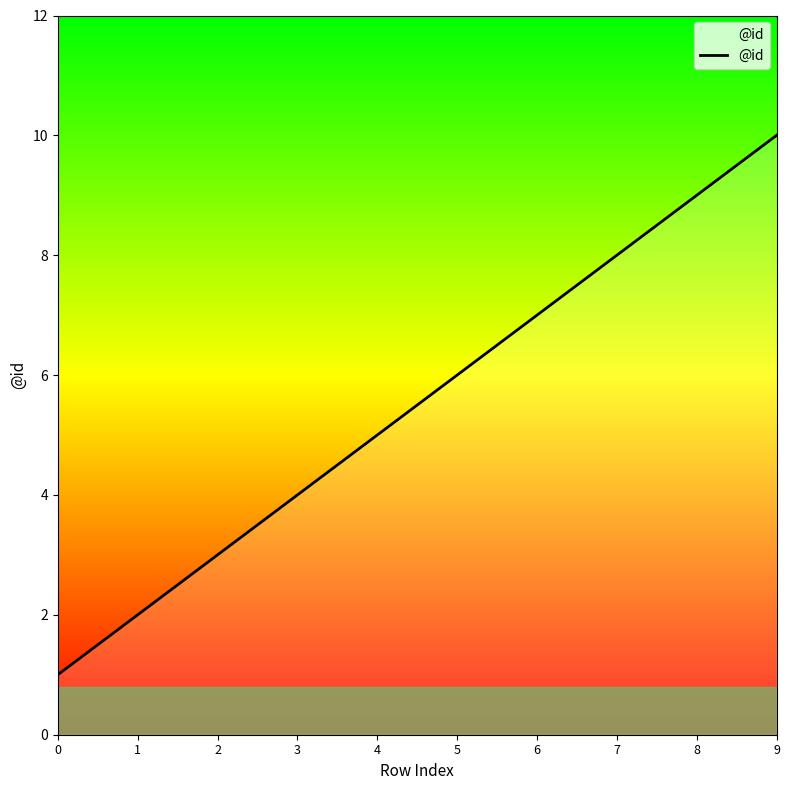

Reading right to left, list all the values displayed in this chart.

9=10	8=9	7=8	6=7	5=6	4=5	3=4	2=3	1=2	0=1